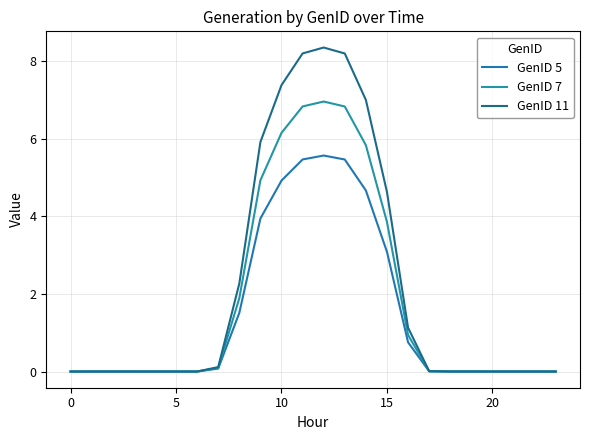

What is the sum of all GenID 5 values?

35.5